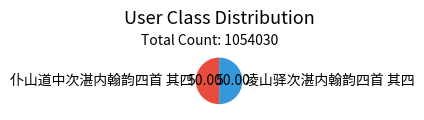

How many segments does this pie chart have?

2